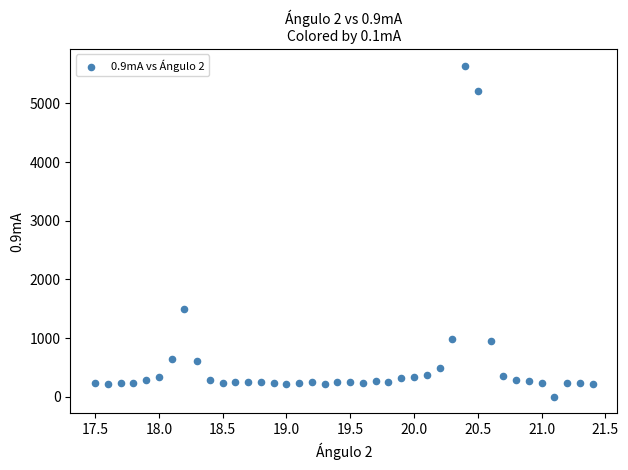

What Y value in the scatter plot is closest to 2823?

1492